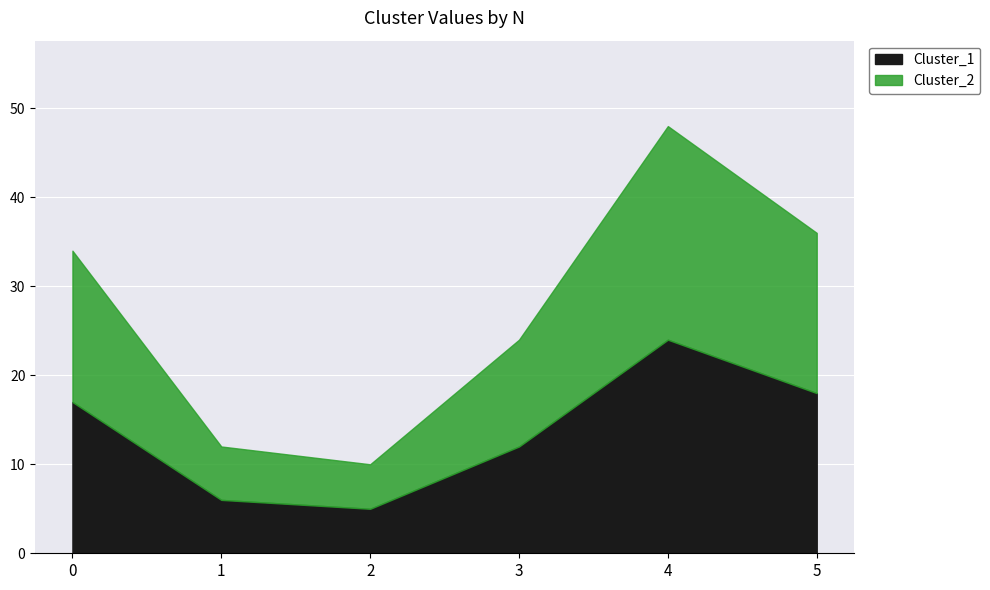

The value of Cluster_2 at 3 is 12. True or false?

True